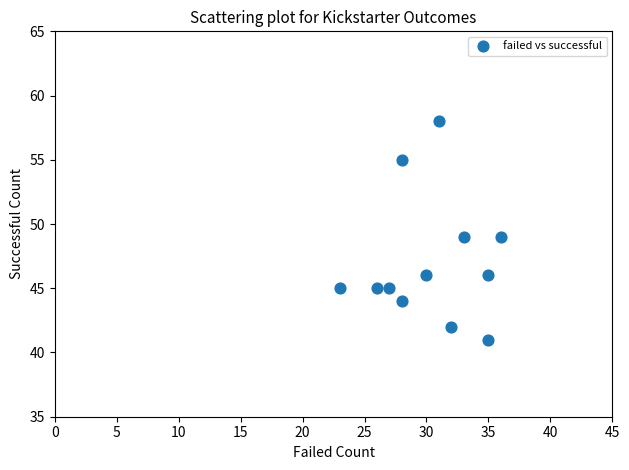

What is the average Y value?

47